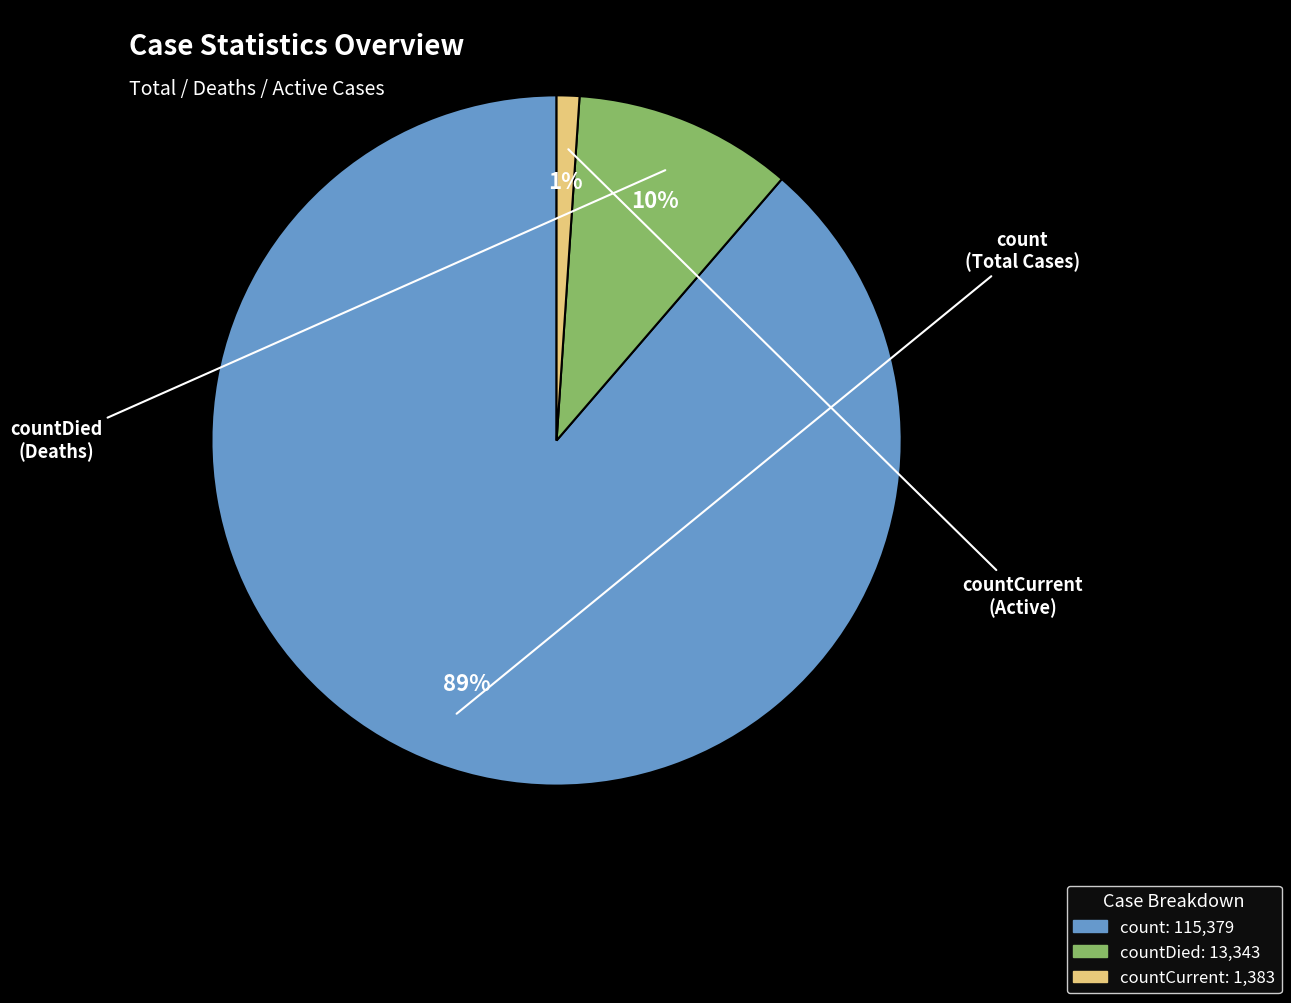

To the nearest percent, what is the average slice percentage?

33%